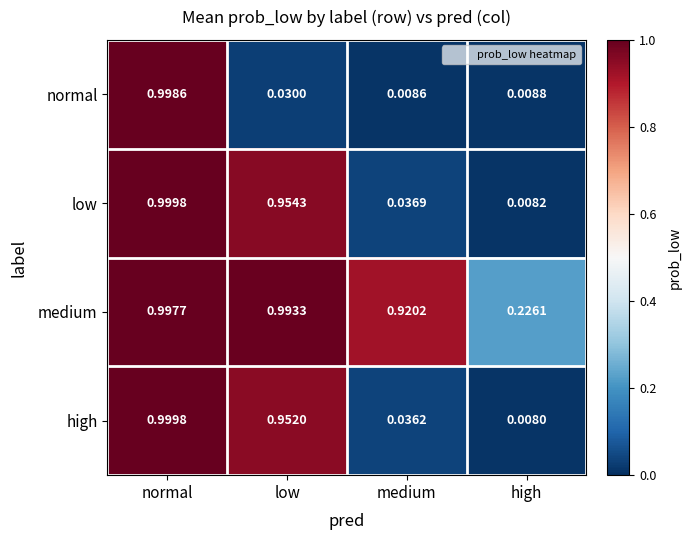

Rank the series at medium from highest to lowest value.

medium, low, high, normal